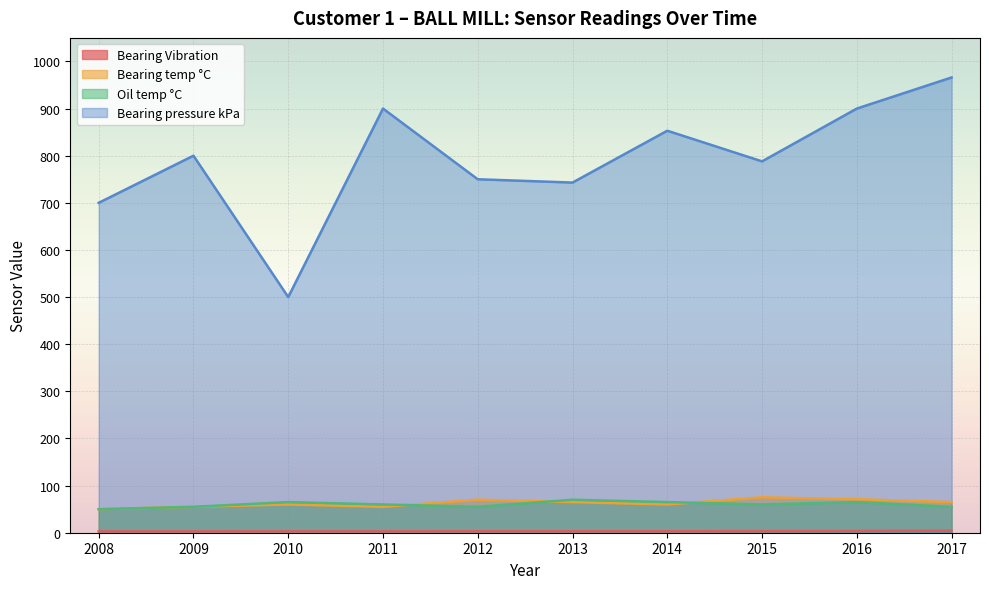

What is the total value across all series at 2014?

981.1